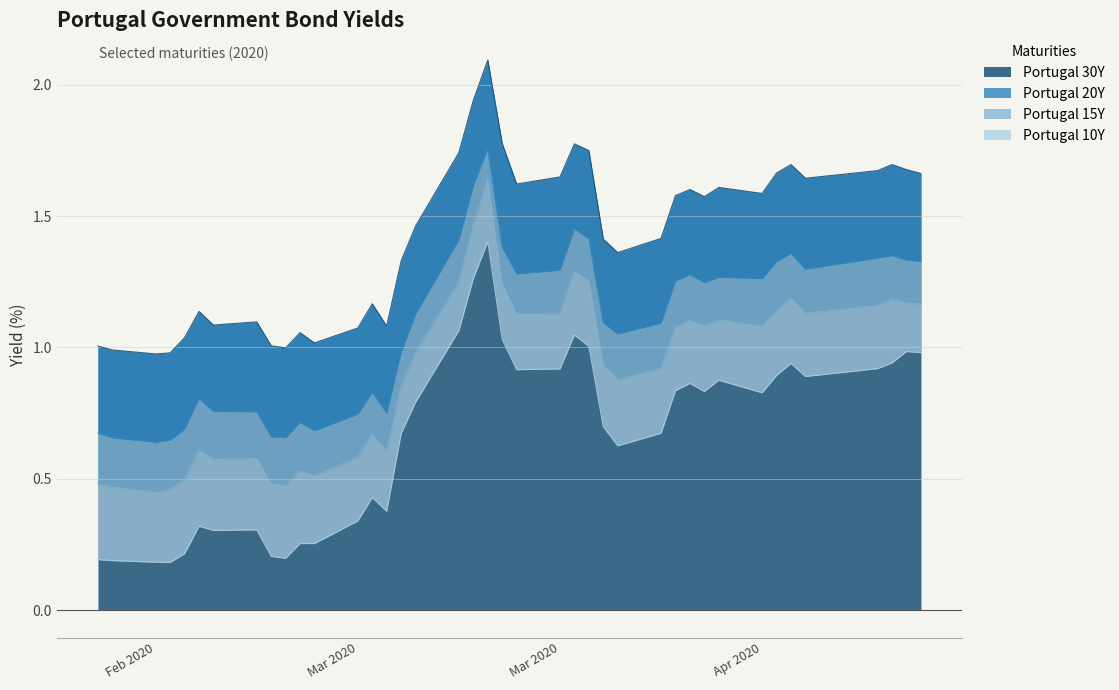

Reading right to left, extract all data points from this chart.

Portugal 10Y: 1.0	1.0	0.9	0.9	0.9	0.9	0.9	0.8	0.9	0.8	0.9	0.8	0.7	0.6	0.7	1.0	1.0	0.9	0.9	1.0	1.4	1.3	1.1	0.8	0.7	0.4	0.4	0.3	0.3	0.3	0.2	0.2	0.3	0.3	0.3	0.2	0.2	0.2	0.2	0.2
Portugal 15Y: 1.2	1.2	1.2	1.2	1.1	1.2	1.1	1.1	1.1	1.1	1.1	1.1	0.9	0.9	0.9	1.3	1.3	1.1	1.1	1.2	1.6	1.5	1.2	1.0	0.8	0.6	0.7	0.6	0.5	0.5	0.5	0.5	0.6	0.6	0.6	0.5	0.5	0.4	0.5	0.5
Portugal 20Y: 1.3	1.3	1.4	1.3	1.3	1.4	1.3	1.3	1.3	1.2	1.3	1.3	1.1	1.1	1.1	1.4	1.5	1.3	1.3	1.4	1.8	1.6	1.4	1.1	1.0	0.8	0.8	0.7	0.7	0.7	0.7	0.7	0.8	0.8	0.8	0.7	0.6	0.6	0.7	0.7
Portugal 30Y: 1.7	1.7	1.7	1.7	1.6	1.7	1.7	1.6	1.6	1.6	1.6	1.6	1.4	1.4	1.4	1.7	1.8	1.6	1.6	1.8	2.1	1.9	1.7	1.5	1.3	1.1	1.2	1.1	1.0	1.1	1.0	1.0	1.1	1.1	1.1	1.0	1.0	1.0	1.0	1.0